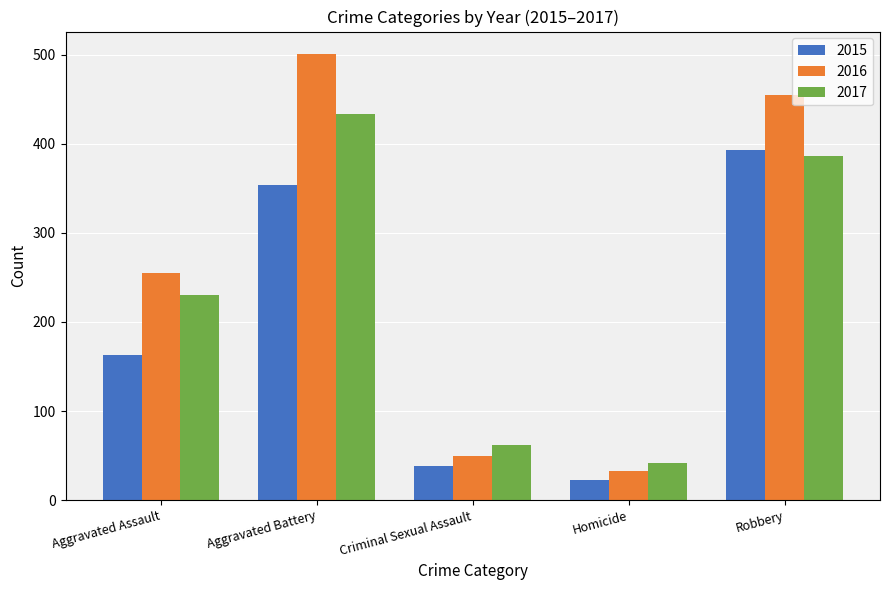

Rank the series by their average value, from highest to lowest.

2016, 2017, 2015